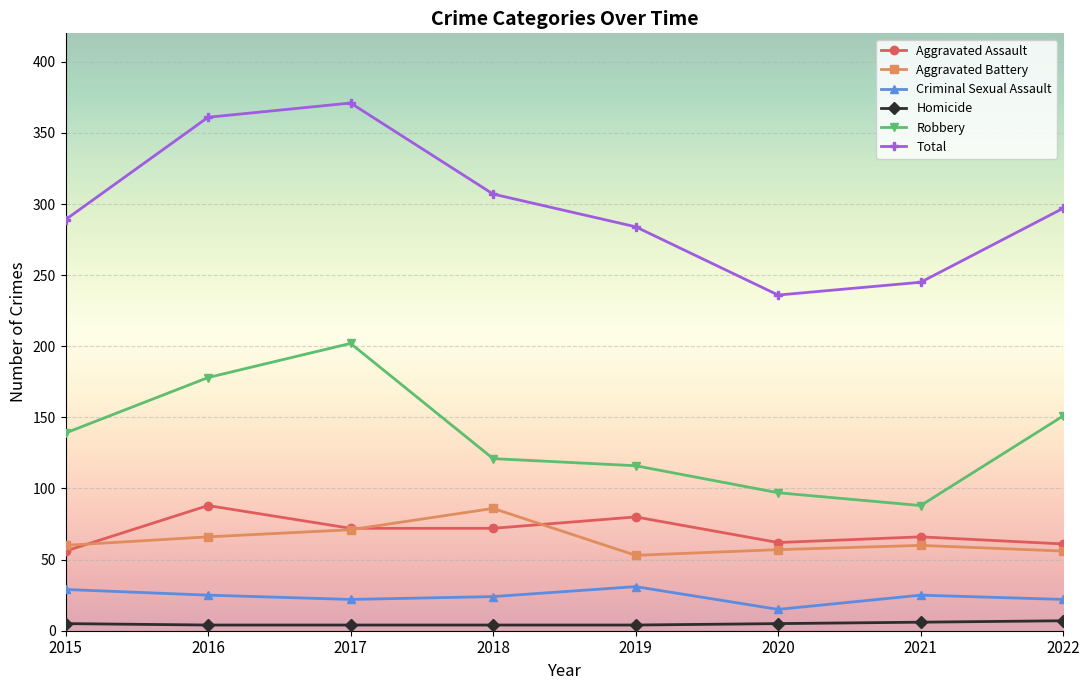

At which label does Aggravated Assault first exceed 72?

2016